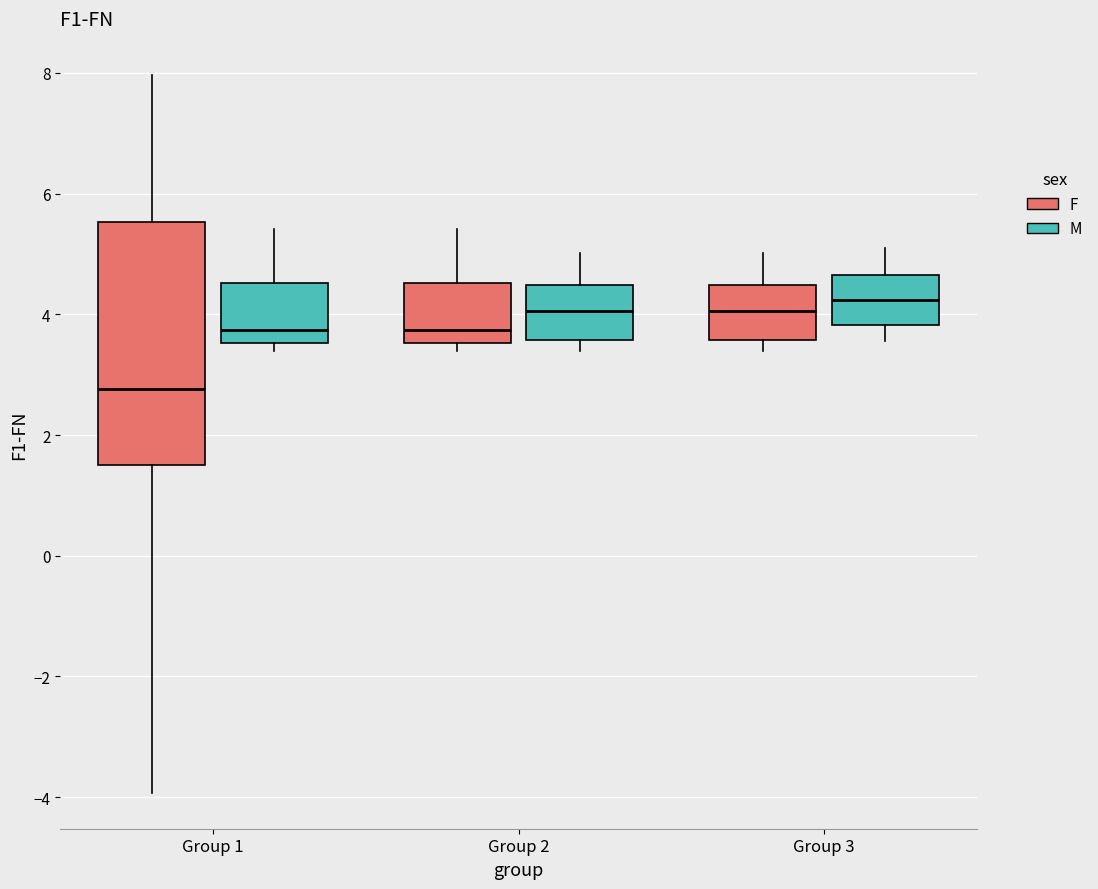

Reading left to right, transcribe this box plot: for each box, give where its median line is, the range the box spans, and where its two whiskers end, as read against the y-axis. The values are not printed on the chart, so give them approximately, as read against the axis.

Group 1 (F): median 2.8, box 1.4 to 5.6, whiskers -4.0 to 8.0
Group 1 (M): median 3.8, box 3.6 to 4.6, whiskers 3.4 to 5.4
Group 2 (F): median 3.8, box 3.6 to 4.6, whiskers 3.4 to 5.4
Group 2 (M): median 4.0, box 3.6 to 4.4, whiskers 3.4 to 5.0
Group 3 (F): median 4.0, box 3.6 to 4.4, whiskers 3.4 to 5.0
Group 3 (M): median 4.2, box 3.8 to 4.6, whiskers 3.6 to 5.2